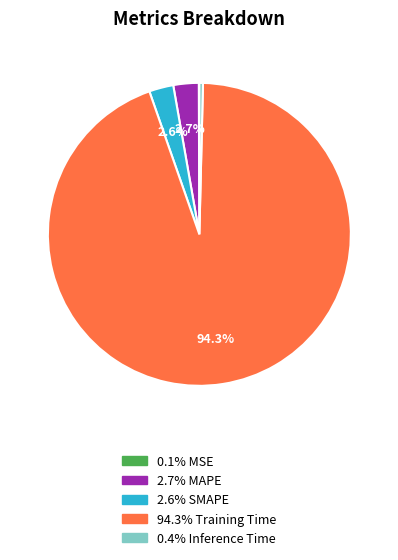

Is there a majority slice in this chart?

Yes